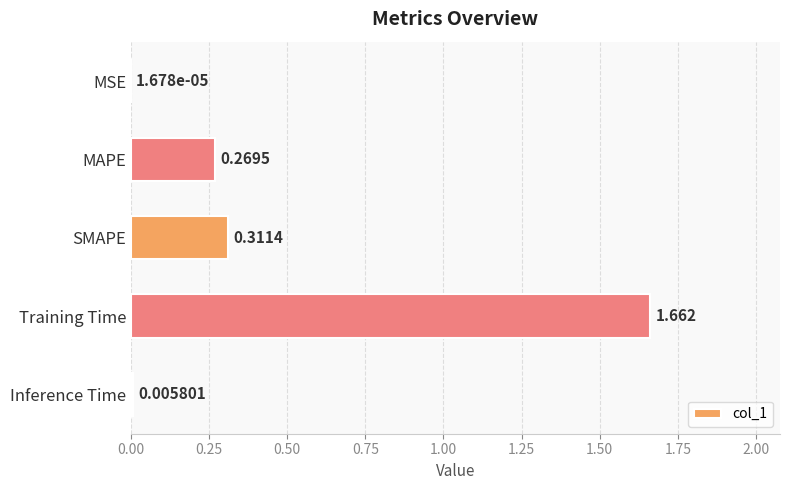

Between Inference Time and MAPE, which is larger?

MAPE